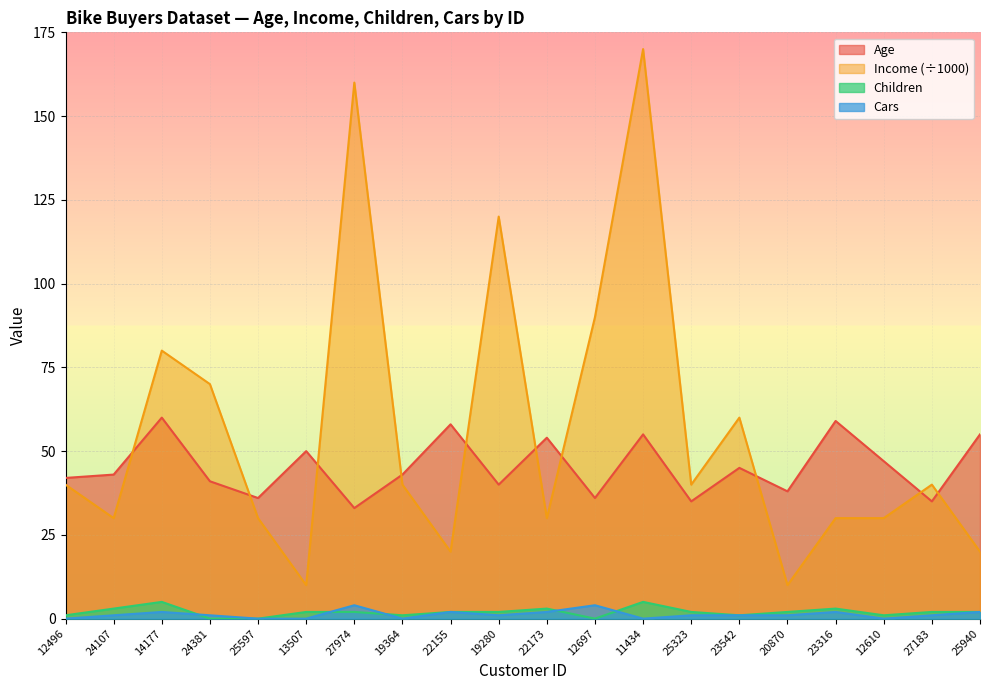

How many lines are shown in the chart?

4